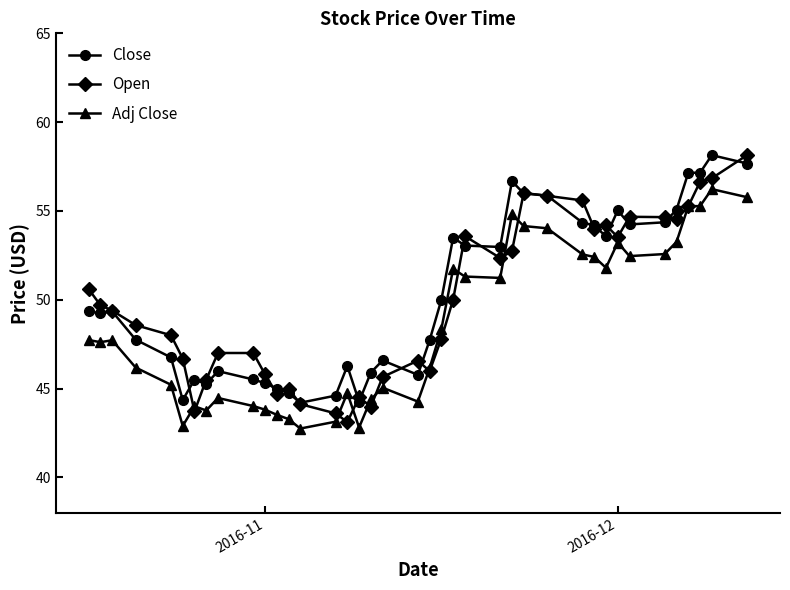

True or false: Adj Close has more than 2 interior local peaks.

True